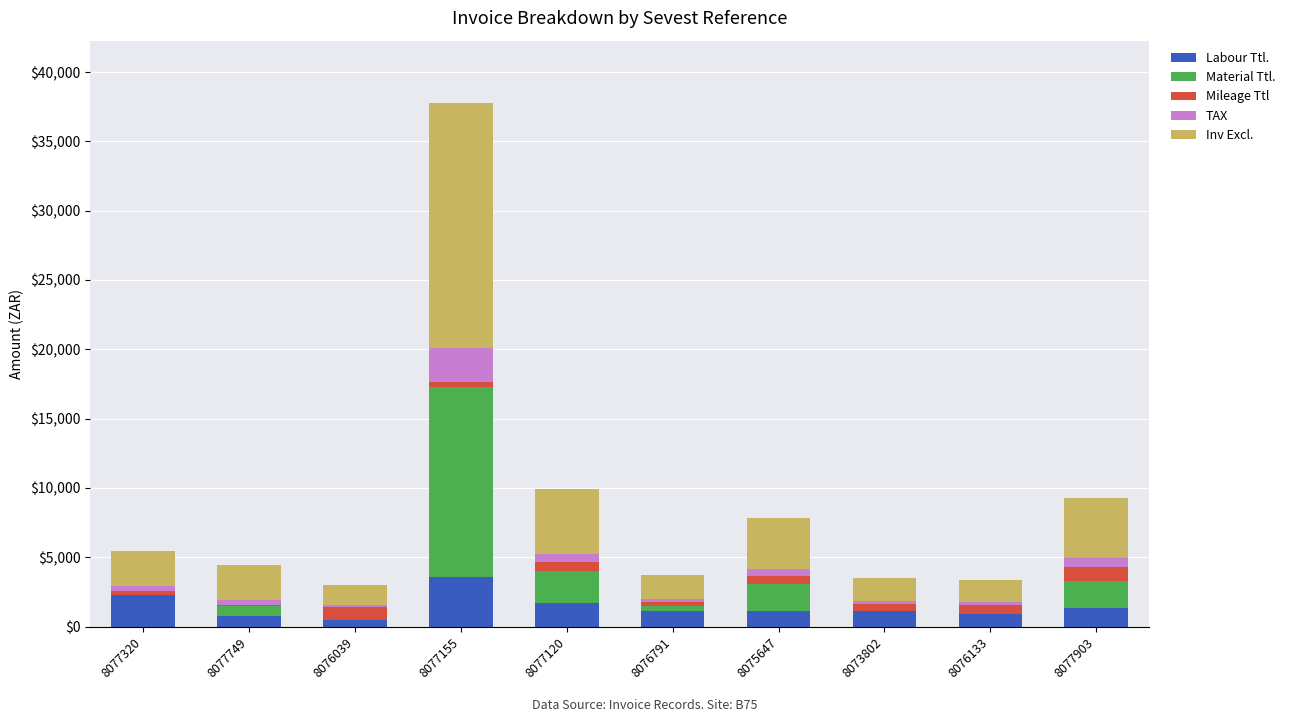

Which category has the highest value in the Labour Ttl. series?

8077155